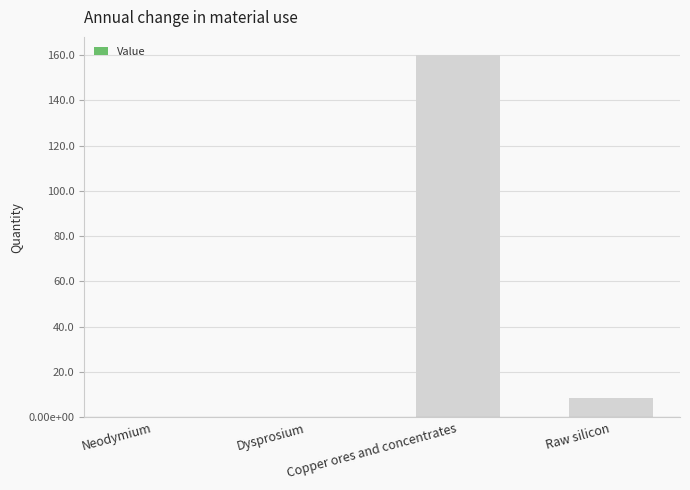

How many values are below 8?

2